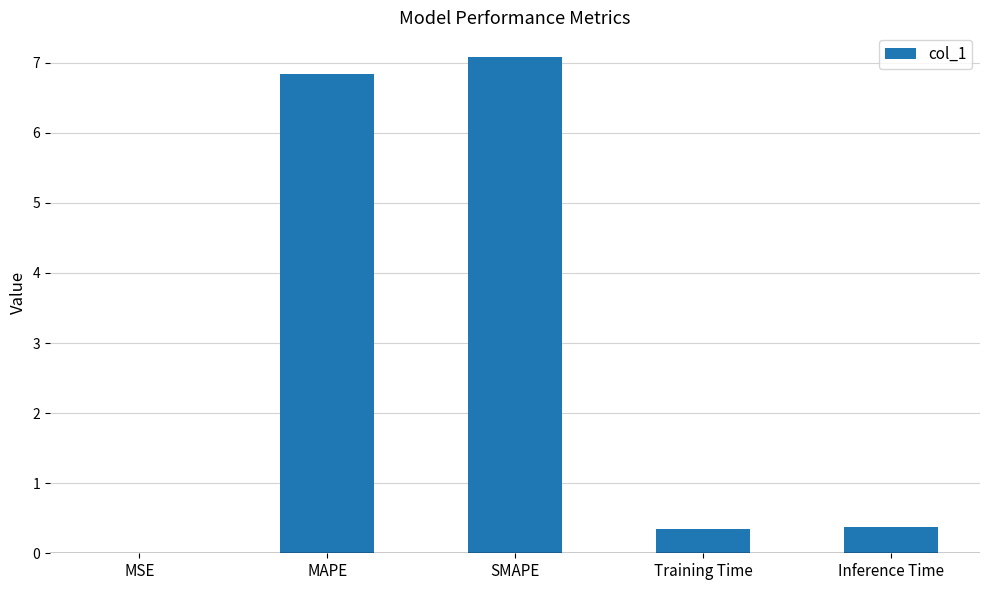

Which has a higher value, Training Time or MSE?

Training Time